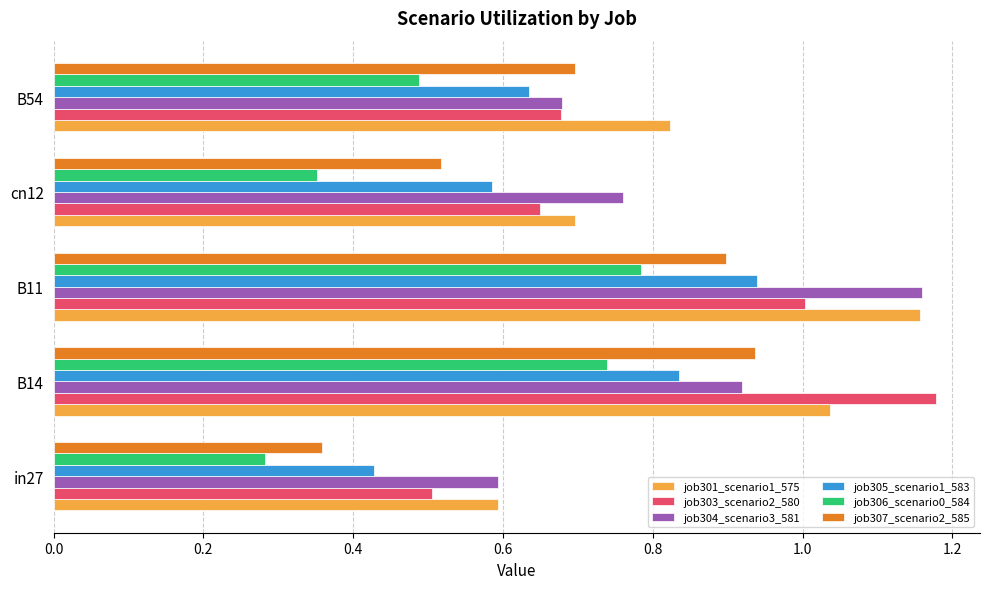

At which label does job304_scenario3_581 reach its minimum?

in27